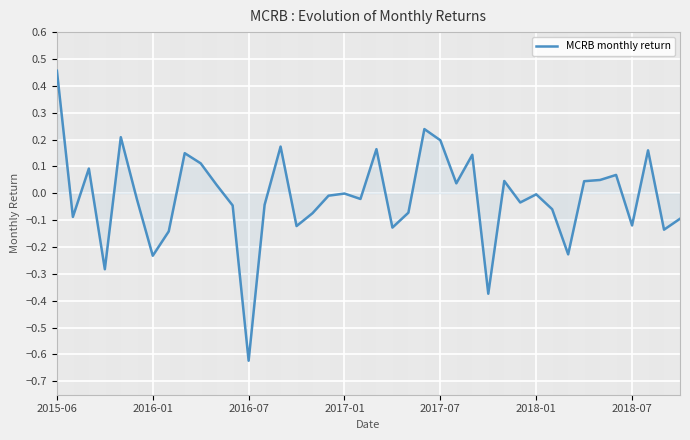

What is the approximate value at 2015-06?

0.5